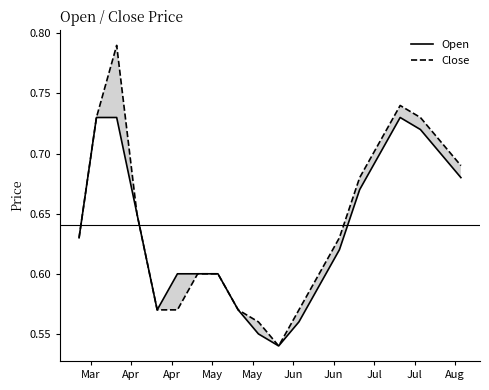

Rank the series by their average value, from lowest to highest.

Open, Close